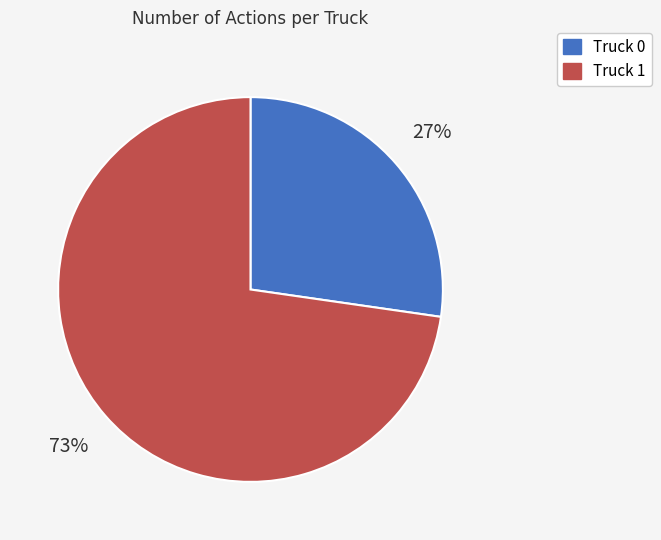

Is it true that Truck 1 is 87% of the pie?

False